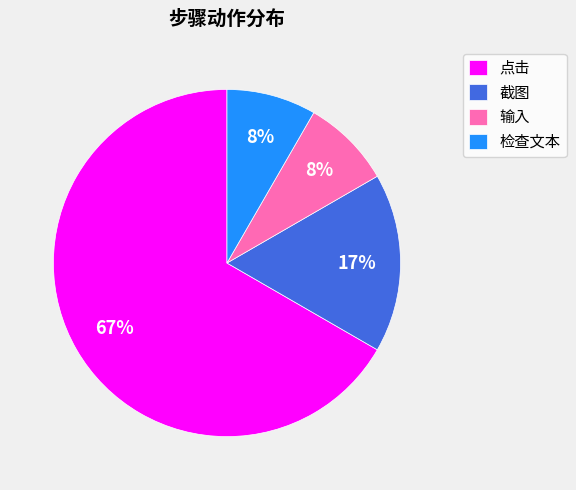

To the nearest percent, what is the combined percentage of 检查文本 and 截图?

25%